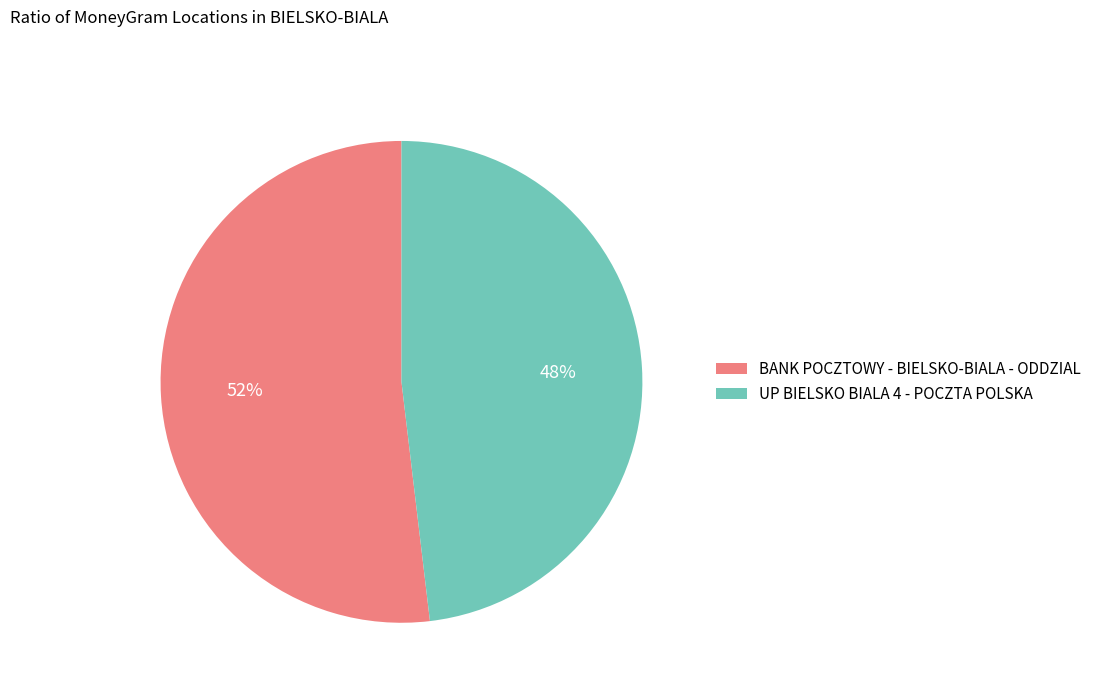

Does UP BIELSKO BIALA 4 - POCZTA POLSKA represent more than half of the total?

No